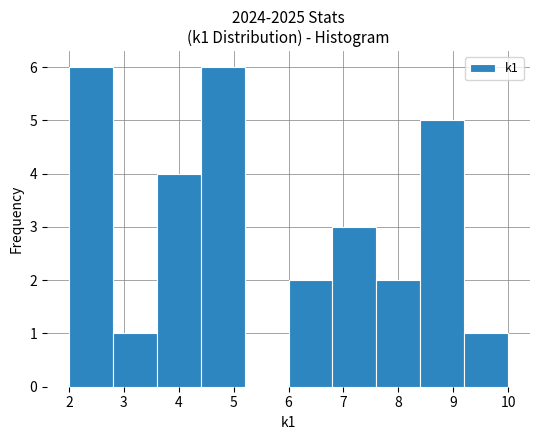

Reading left to right, list every bar in this chart as the range it spans on the x-axis followed by its height. The values are not printed on the chart, so give them approximately, as read against the axis.

2.0 to 2.8: 6
2.8 to 3.6: 1
3.6 to 4.4: 4
4.4 to 5.2: 6
5.2 to 6.0: 0
6.0 to 6.8: 2
6.8 to 7.6: 3
7.6 to 8.4: 2
8.4 to 9.2: 5
9.2 to 10.0: 1